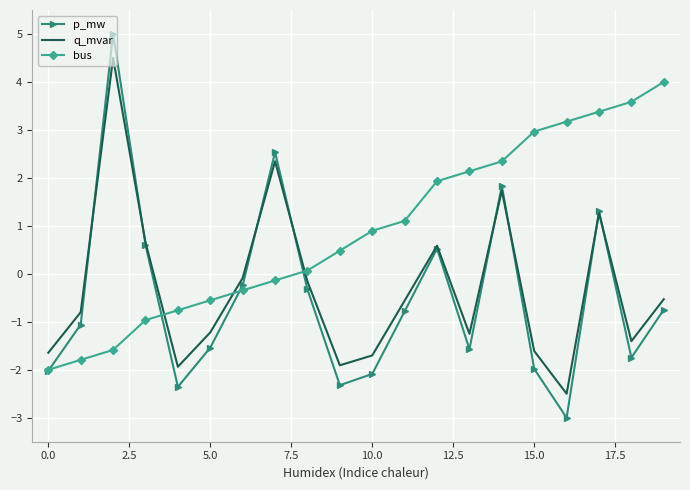

Which series has the largest total across all categories?

bus